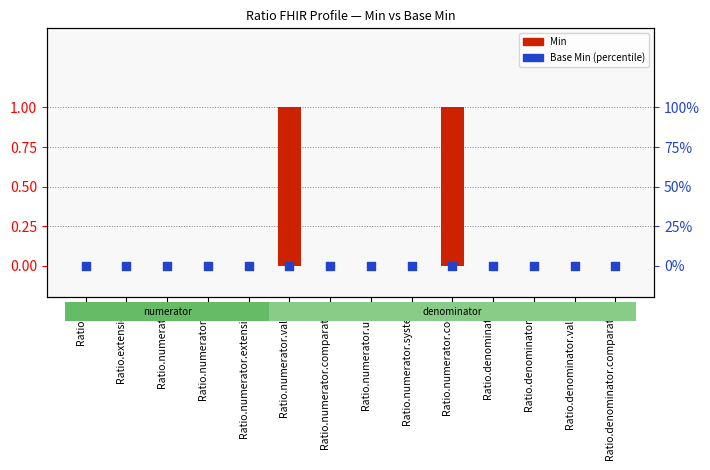

Is the value of Min at Ratio.id greater than the value of Base Min (percentile) at Ratio.denominator.comparator?

No